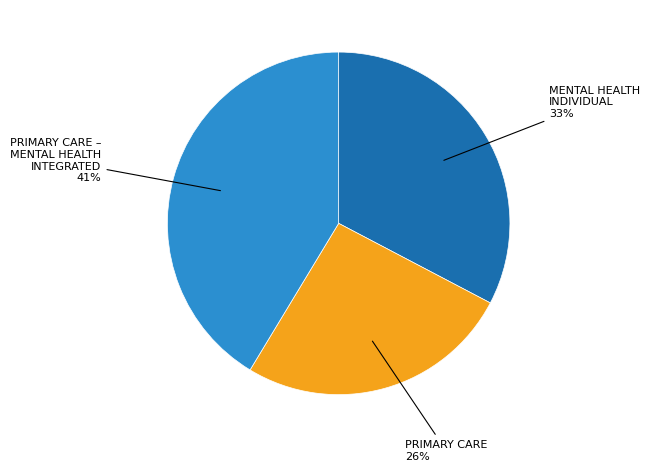

Is there any slice that represents more than half of the pie?

No